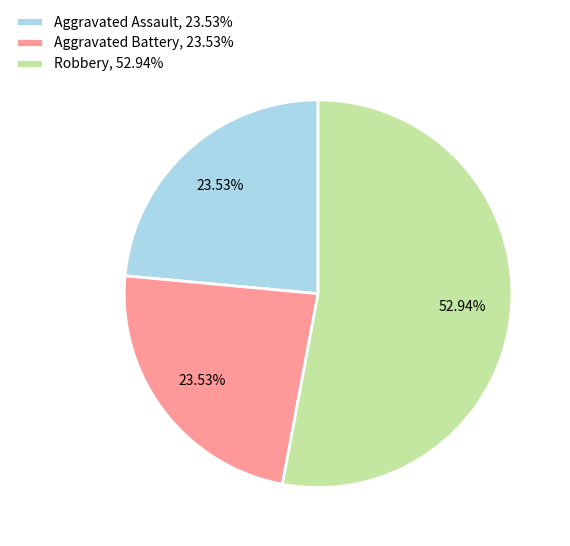

Is there any slice that represents more than half of the pie?

Yes